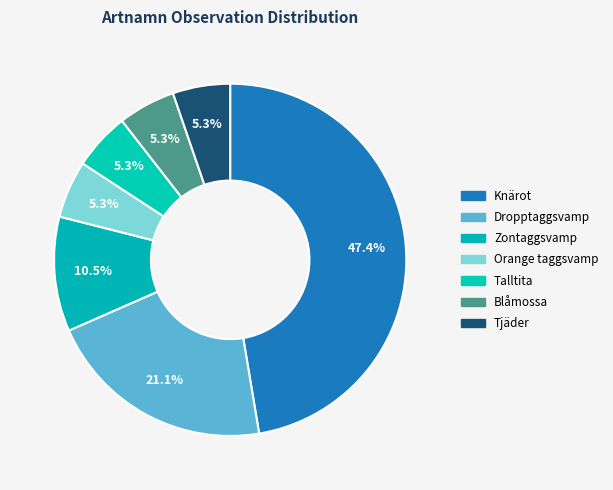

Count the number of slices in the pie.

7